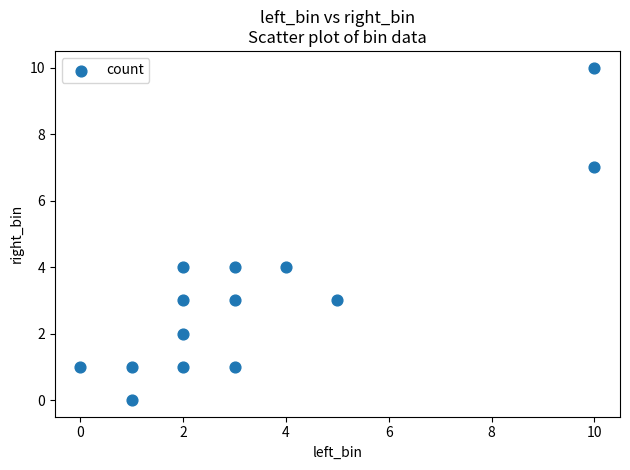

What is the range of Y values (max minus min)?

10